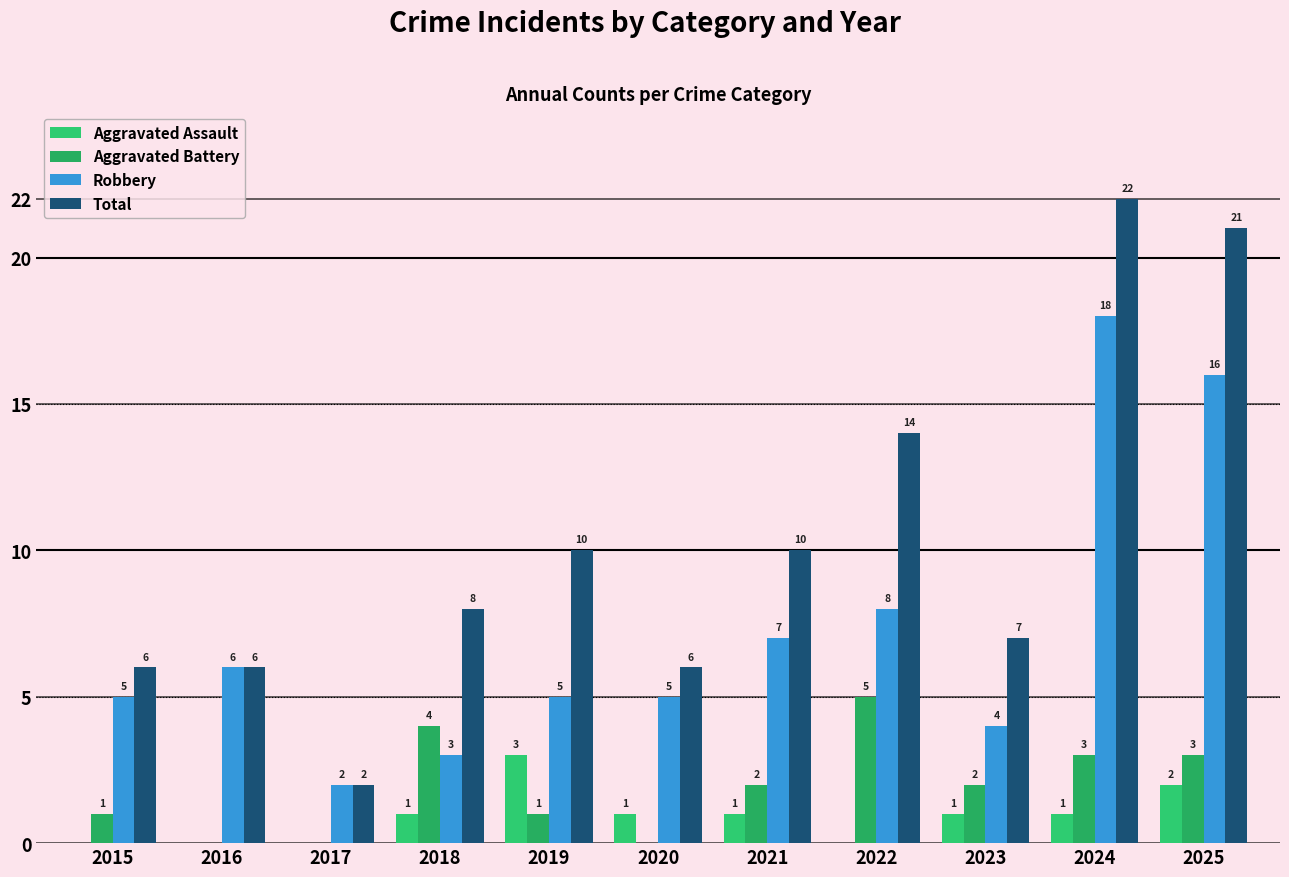

How many distinct data groups are displayed?

4